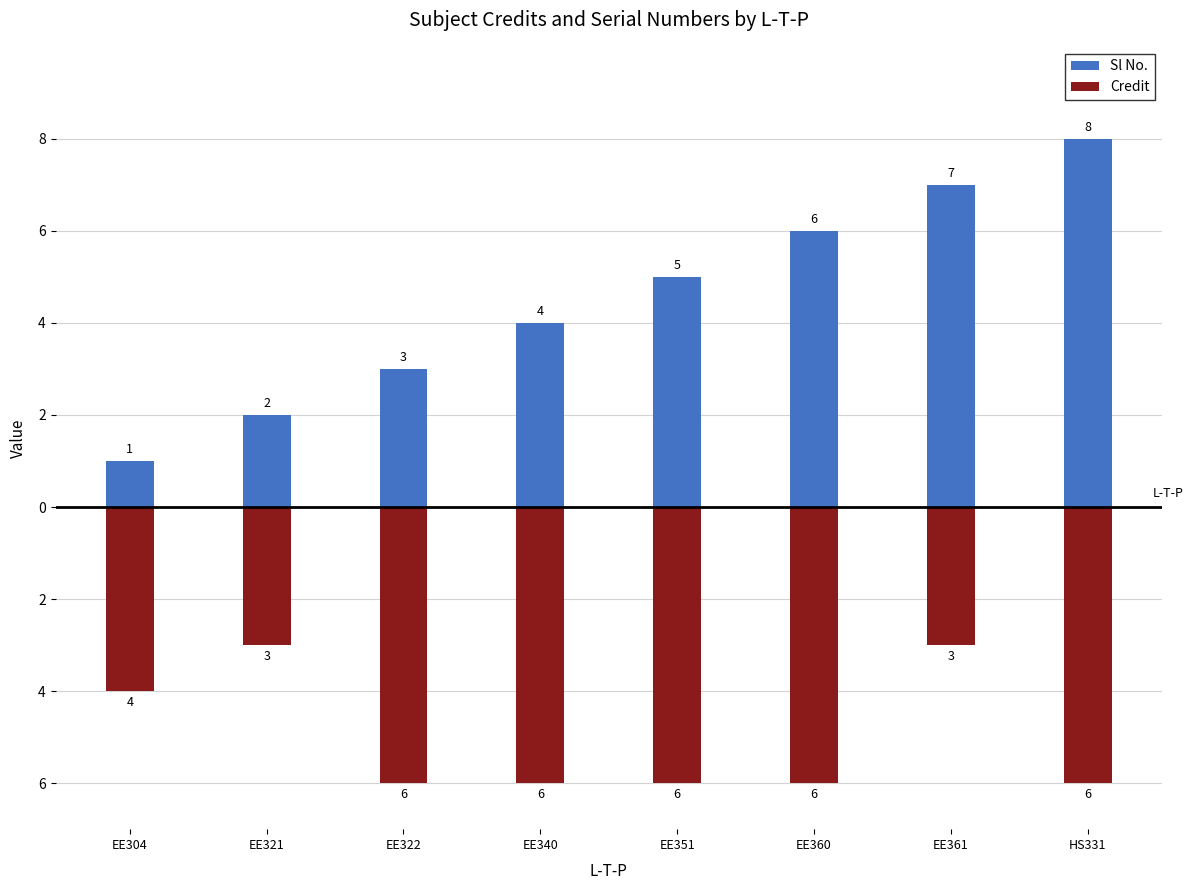

What are all the series names shown in the legend?

Sl No., Credit